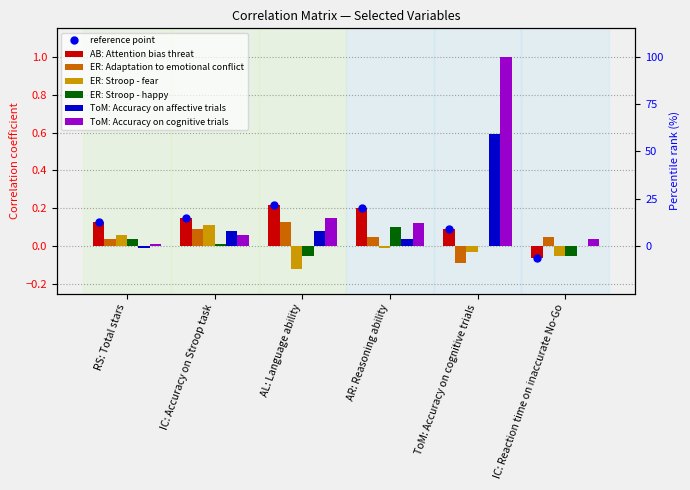

Rank the series at AR: Reasoning ability from lowest to highest value.

ER: Stroop - fear, ToM: Accuracy on affective trials, ER: Adaptation to emotional conflict, ER: Stroop - happy, ToM: Accuracy on cognitive trials, AB: Attention bias threat